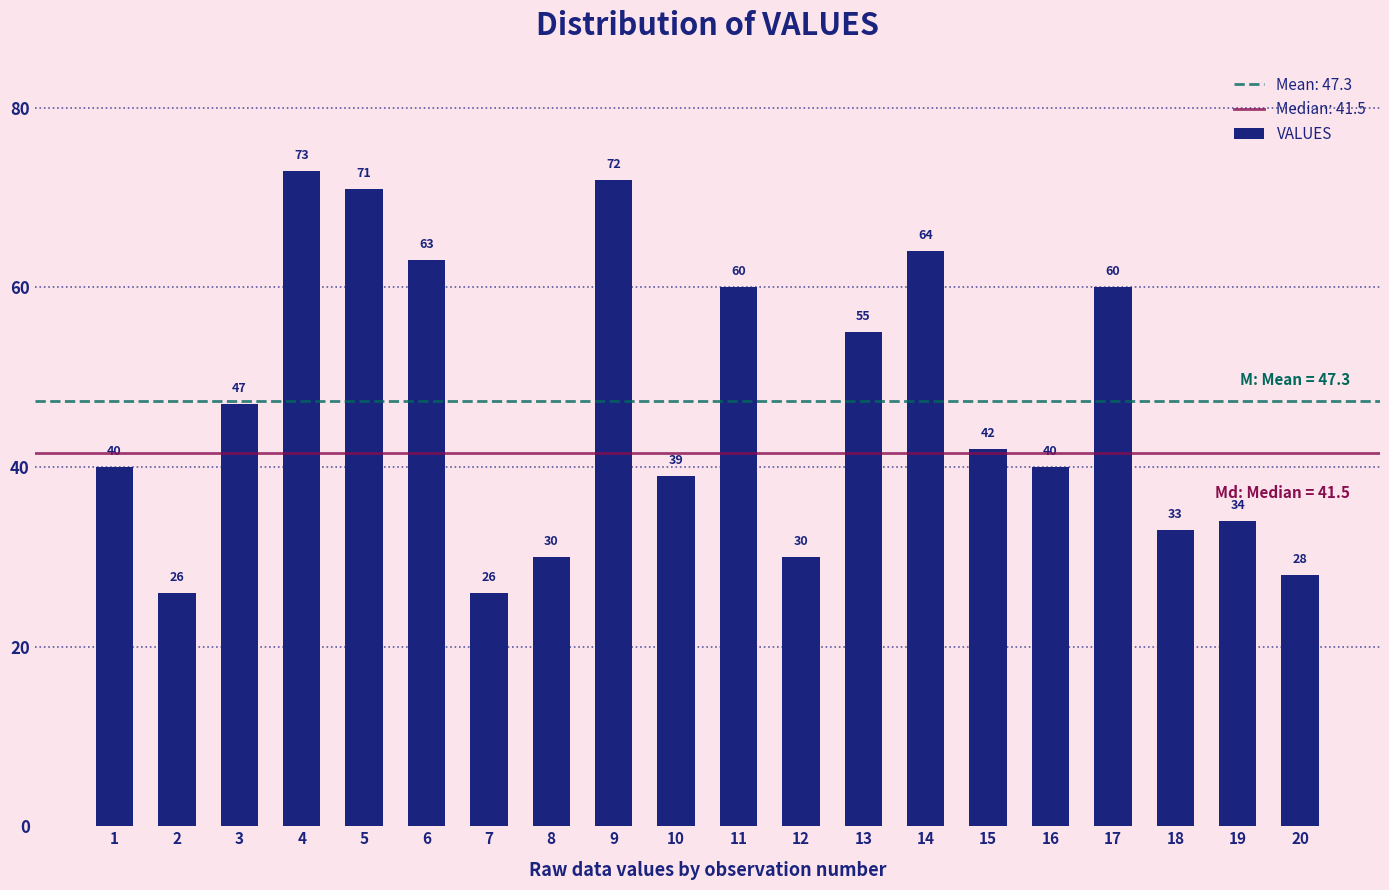

What is the sum of the values at 4 and 2?

99